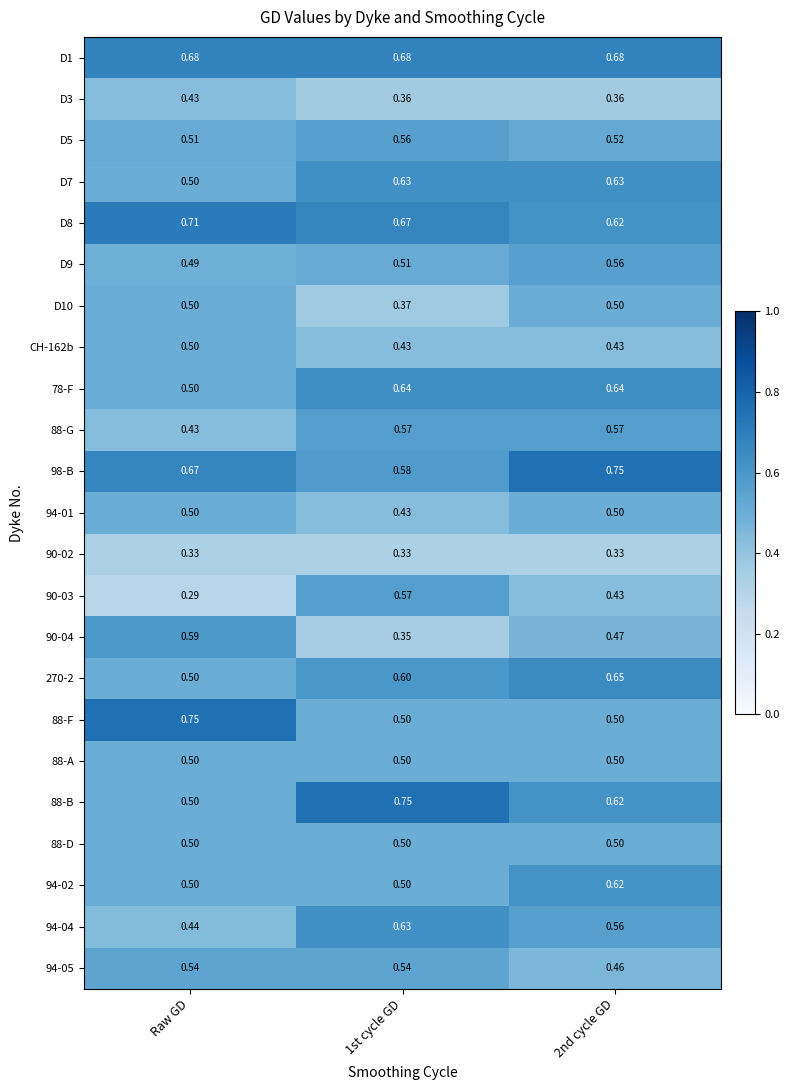

Is the value of 270-2 at 2nd cycle GD greater than the value of D10 at 1st cycle GD?

Yes